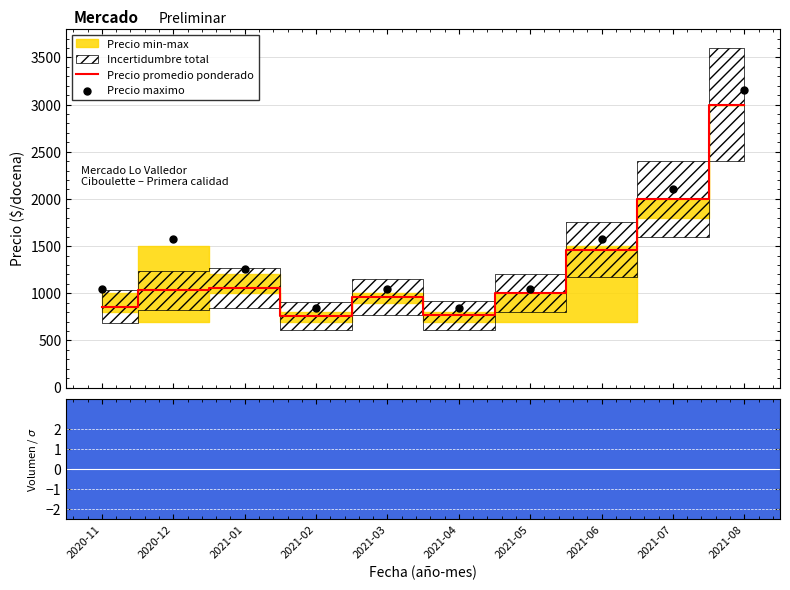

At which category is the sum across all series the highest?

2021-08